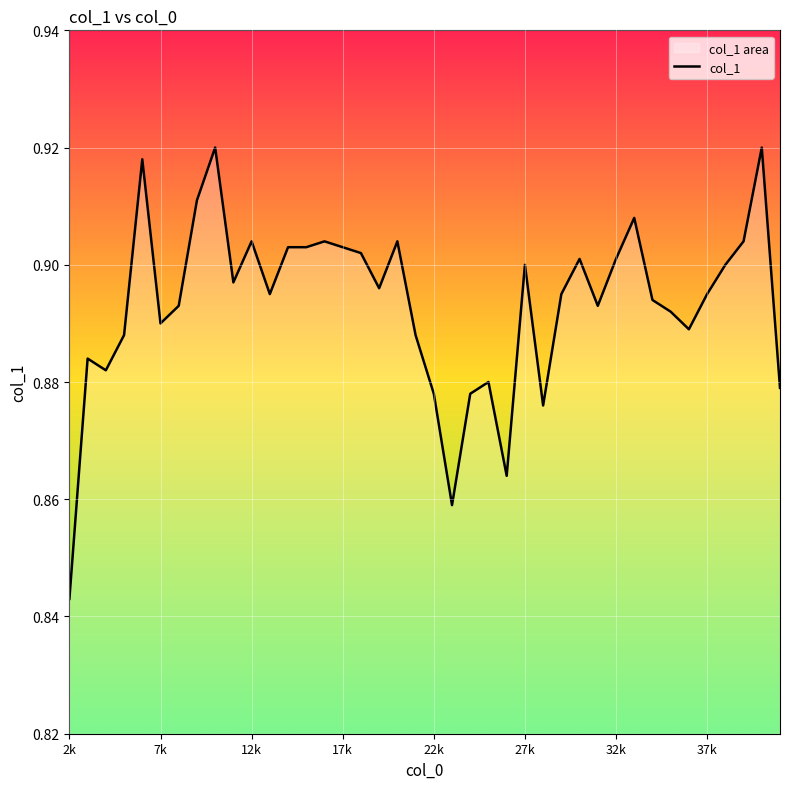

At which category does the chart reach its minimum across all series?

2k